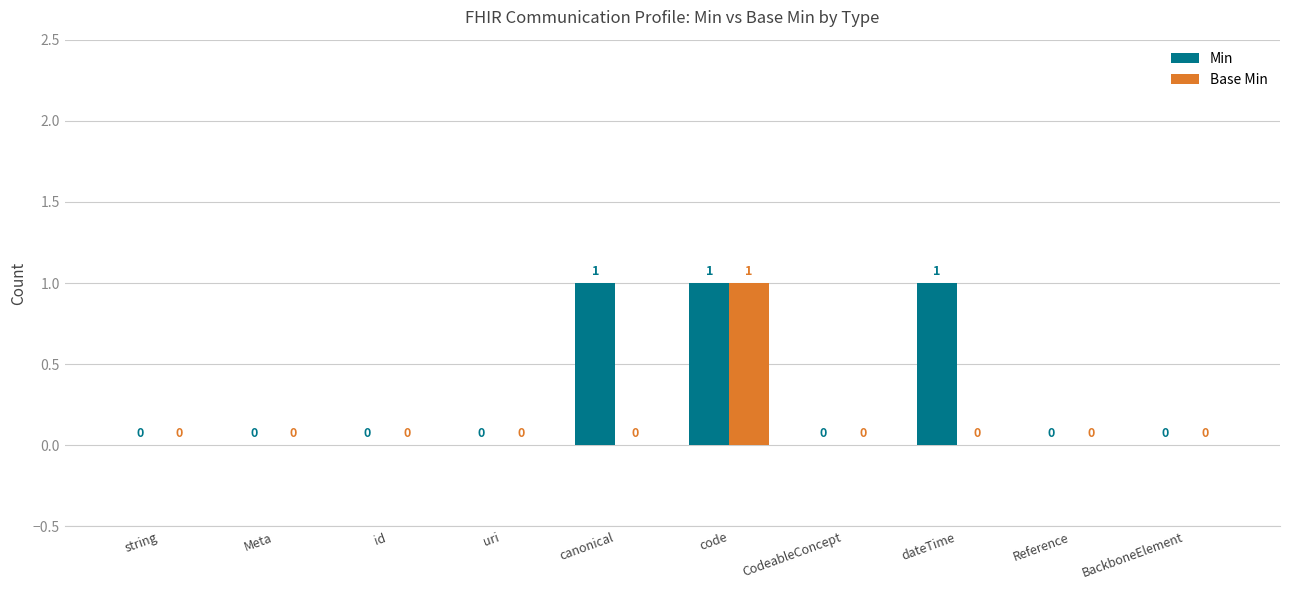

Which category has the highest value in the Base Min series?

code